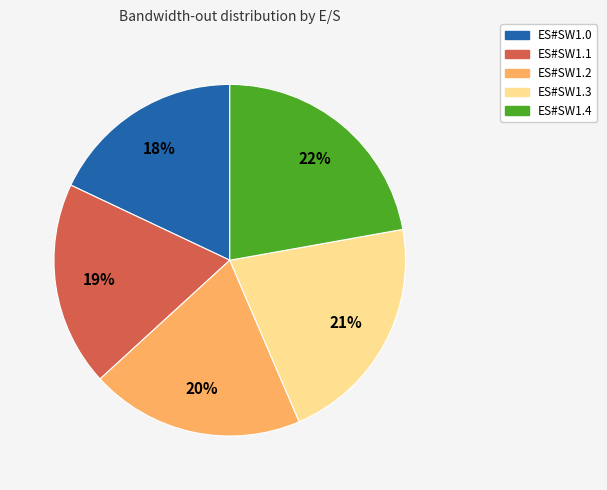

To the nearest percent, what portion does ES#SW1.0 represent?

18%